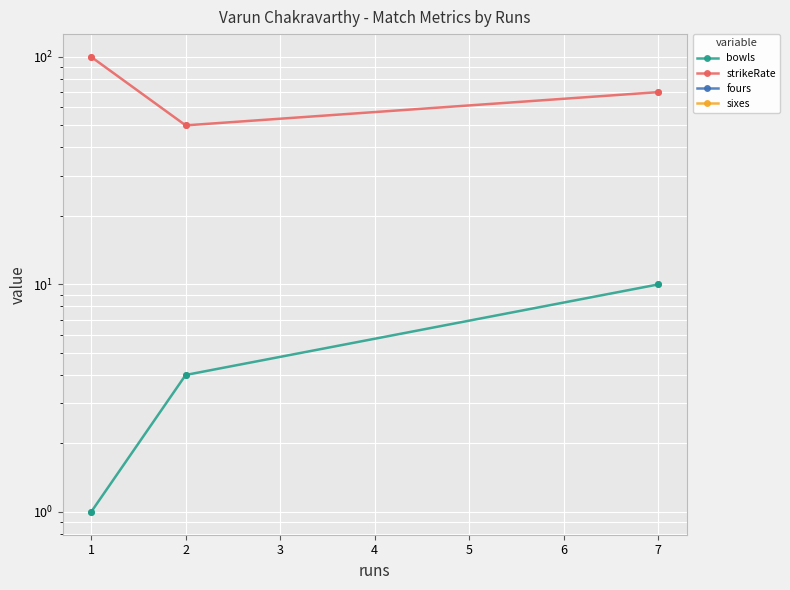

What are all the series names shown in the legend?

bowls, strikeRate, fours, sixes